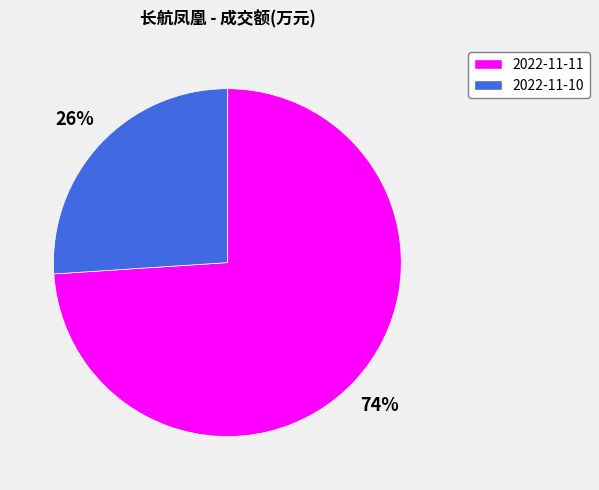

How many segments does this pie chart have?

2